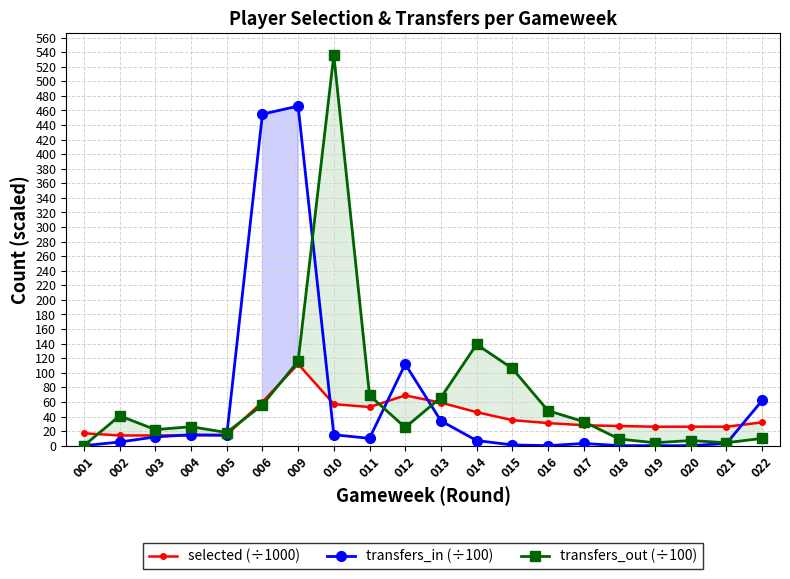

Does the chart display data point markers on the line(s)?

Yes